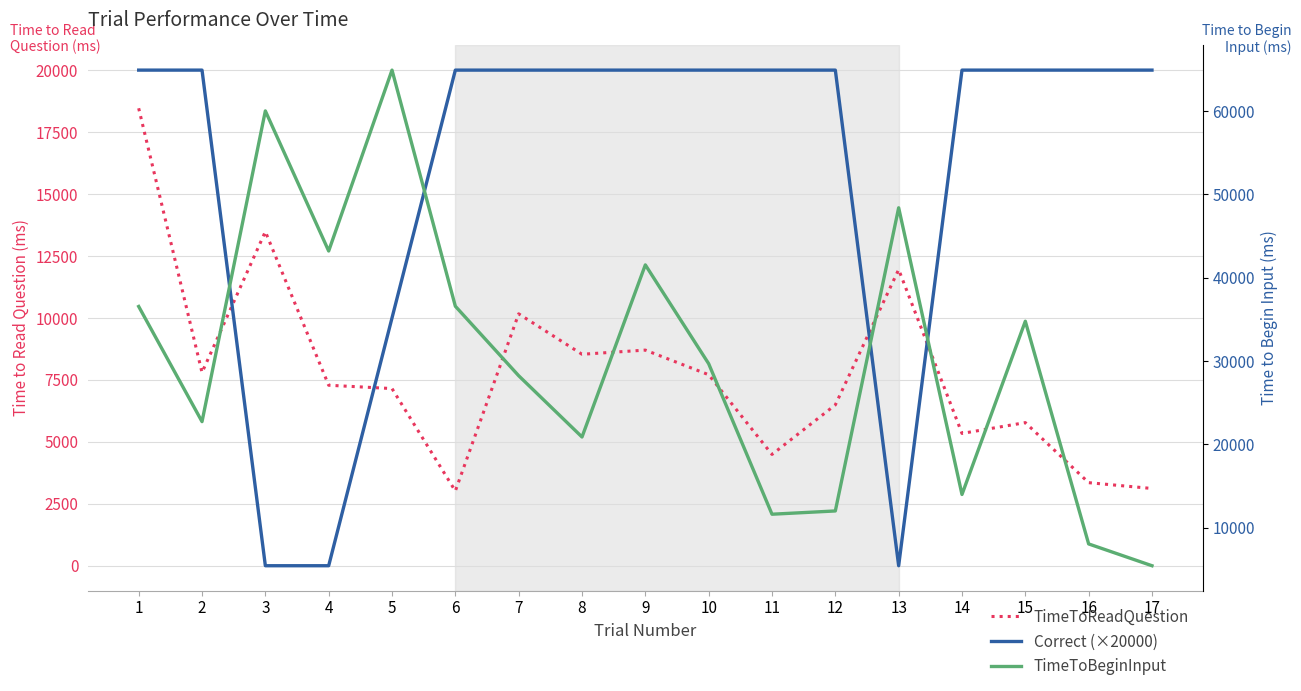

What is the difference between the maximum and minimum values in the TimeToReadQuestion series?

15444.5